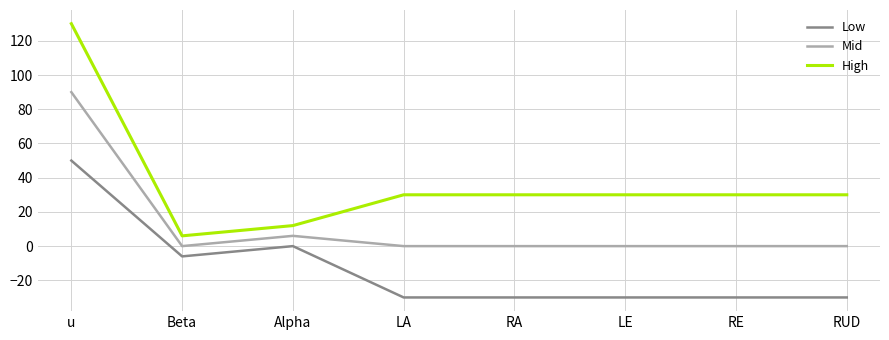

What are all the series names shown in the legend?

Low, Mid, High